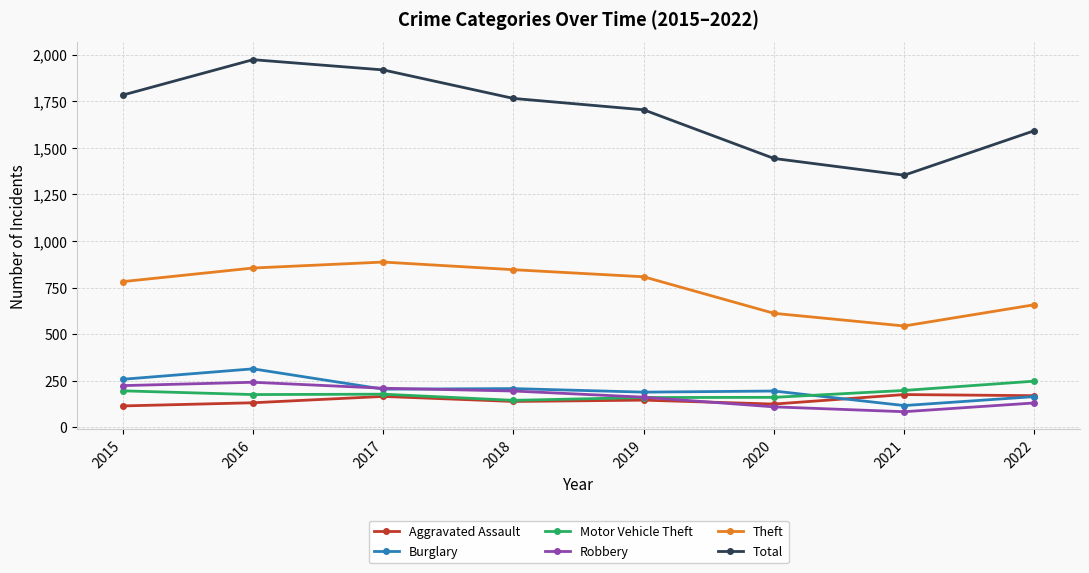

At which category does Motor Vehicle Theft reach its first local peak?

2017